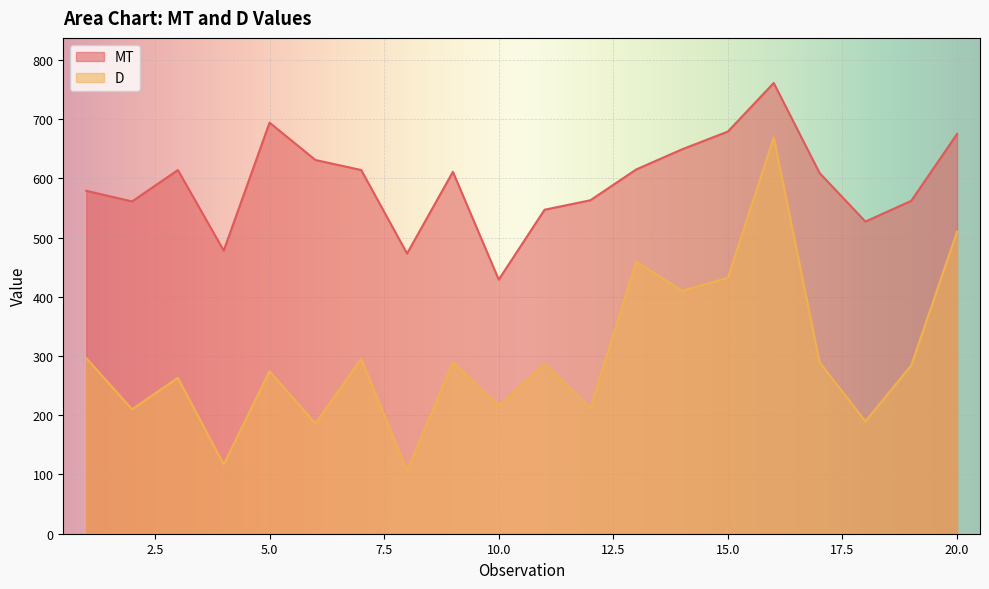

Does the chart display data point markers on the line(s)?

No